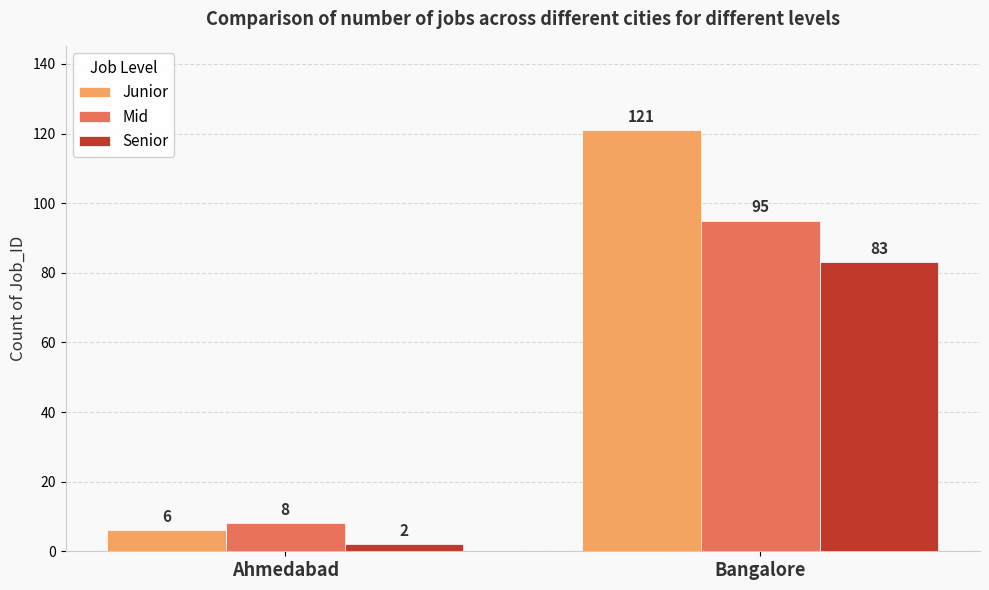

How many bars are there in total?

6